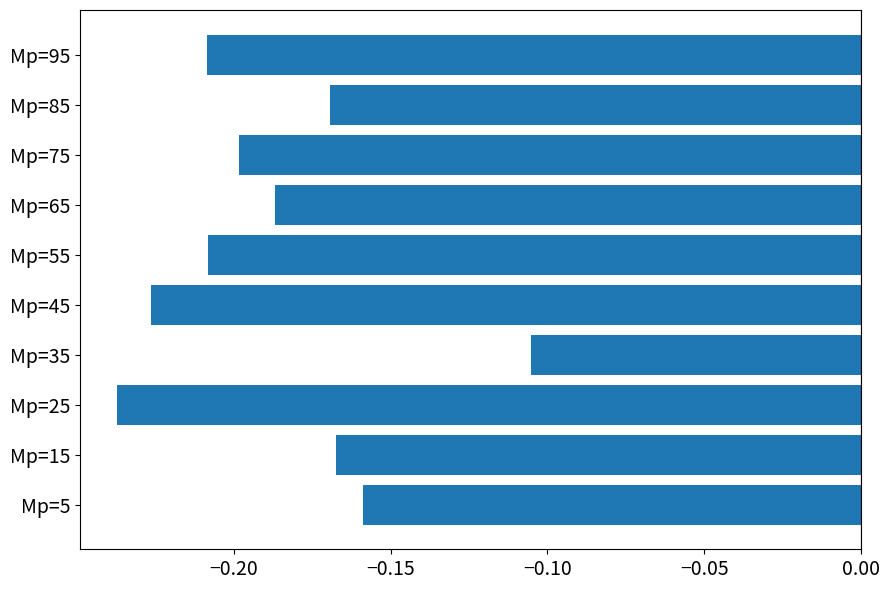

Which label corresponds to the smallest value in the chart?

Mp=25